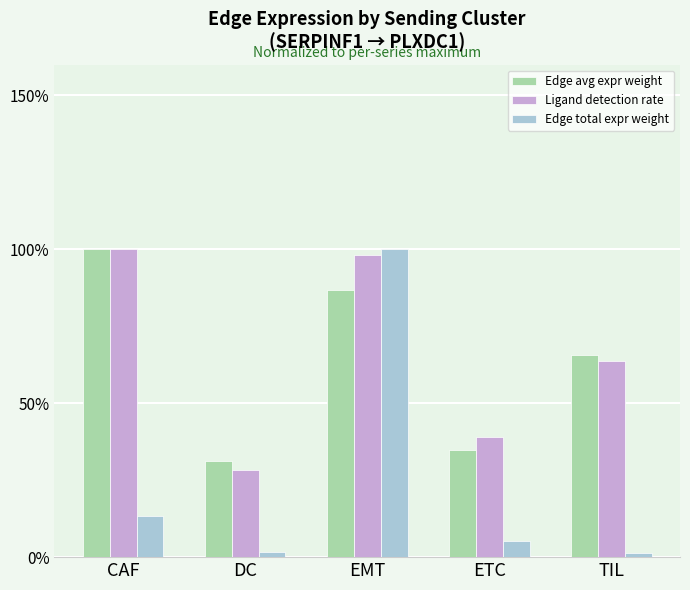

Are the bars horizontal?

No